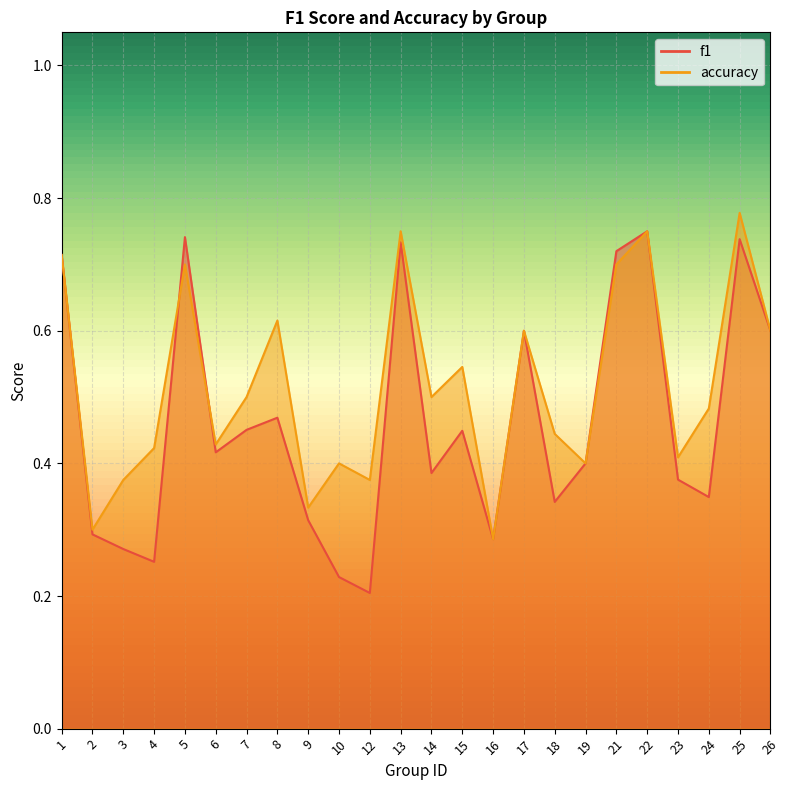

Does the chart display data point markers on the line(s)?

No